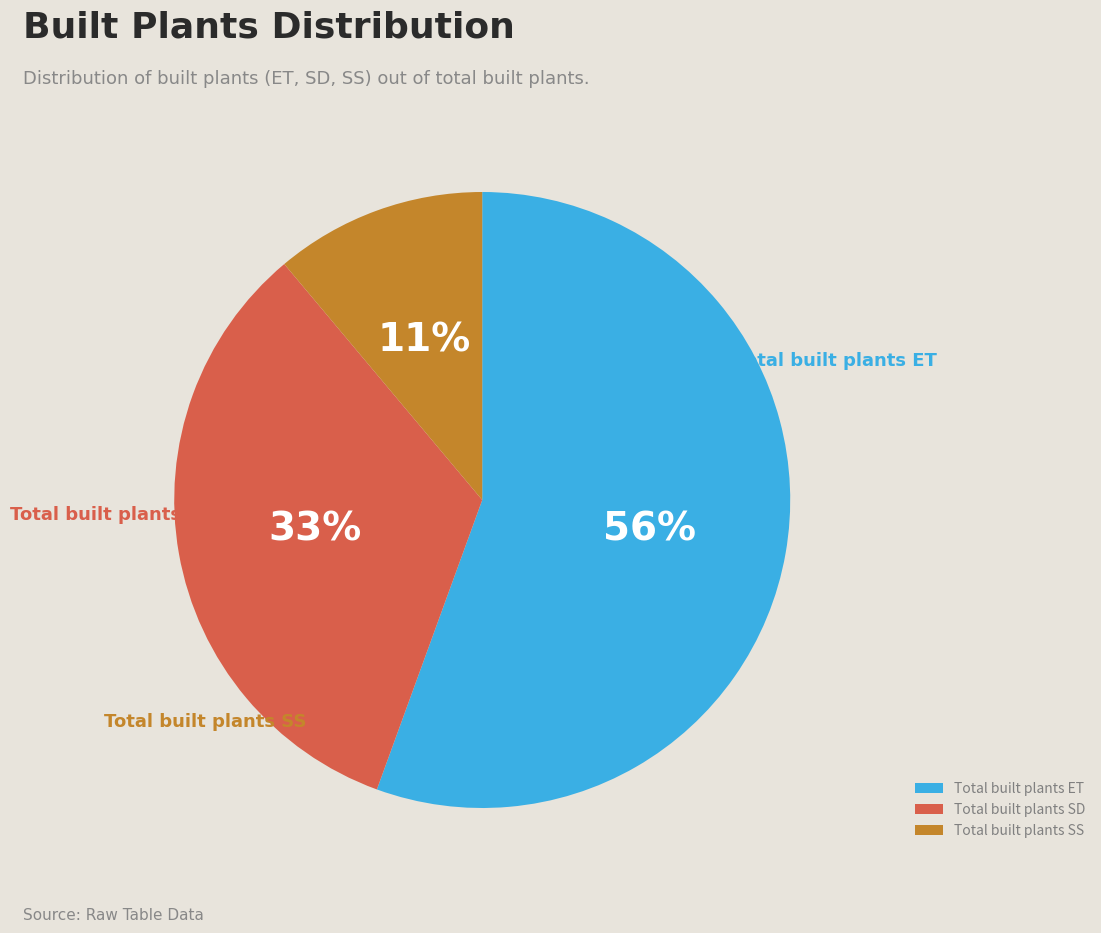

Which category has the smallest portion of the pie?

Total built plants SS